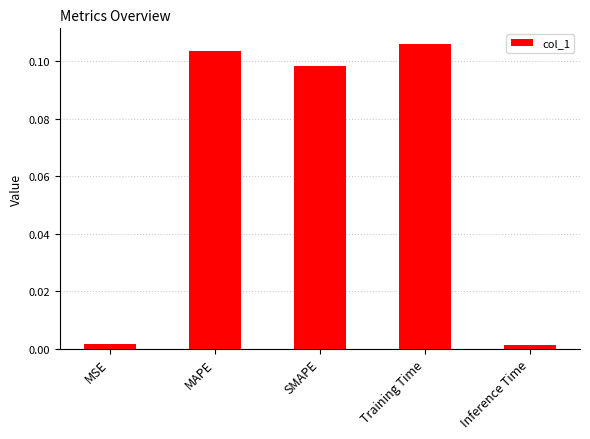

Are the bars grouped side by side (vs. stacked)?

No